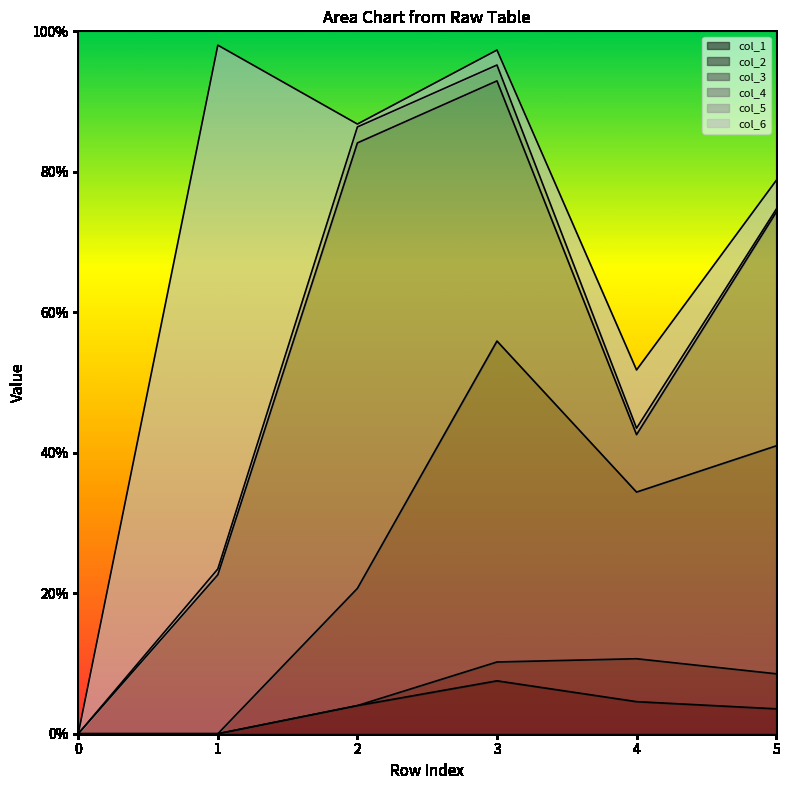

Does the chart display data point markers on the line(s)?

No